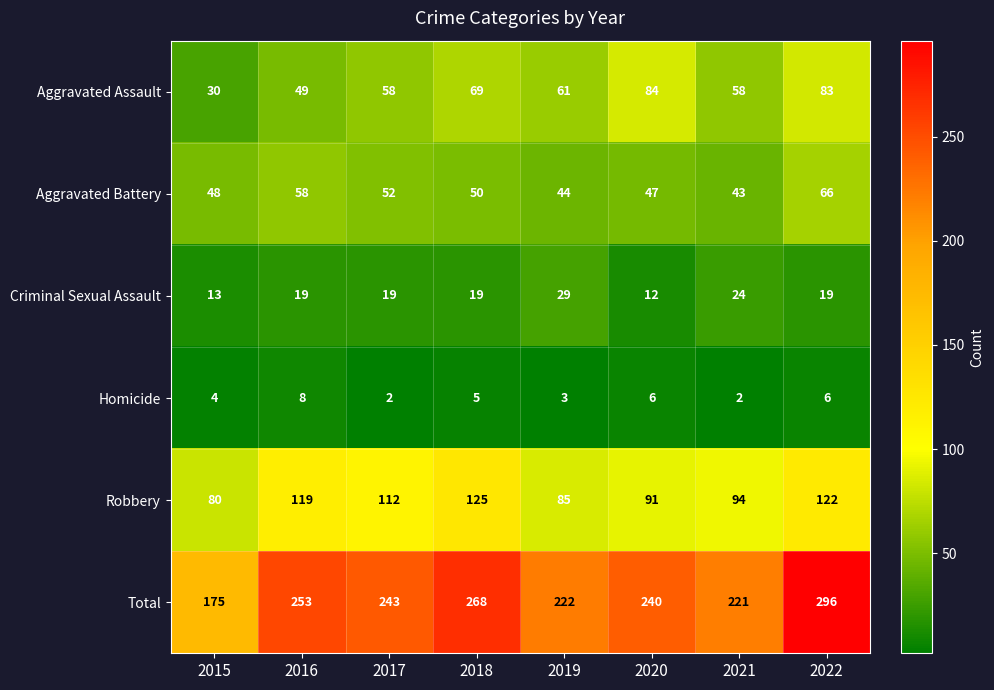

True or false: Homicide has a value of 3 at 2022.

False